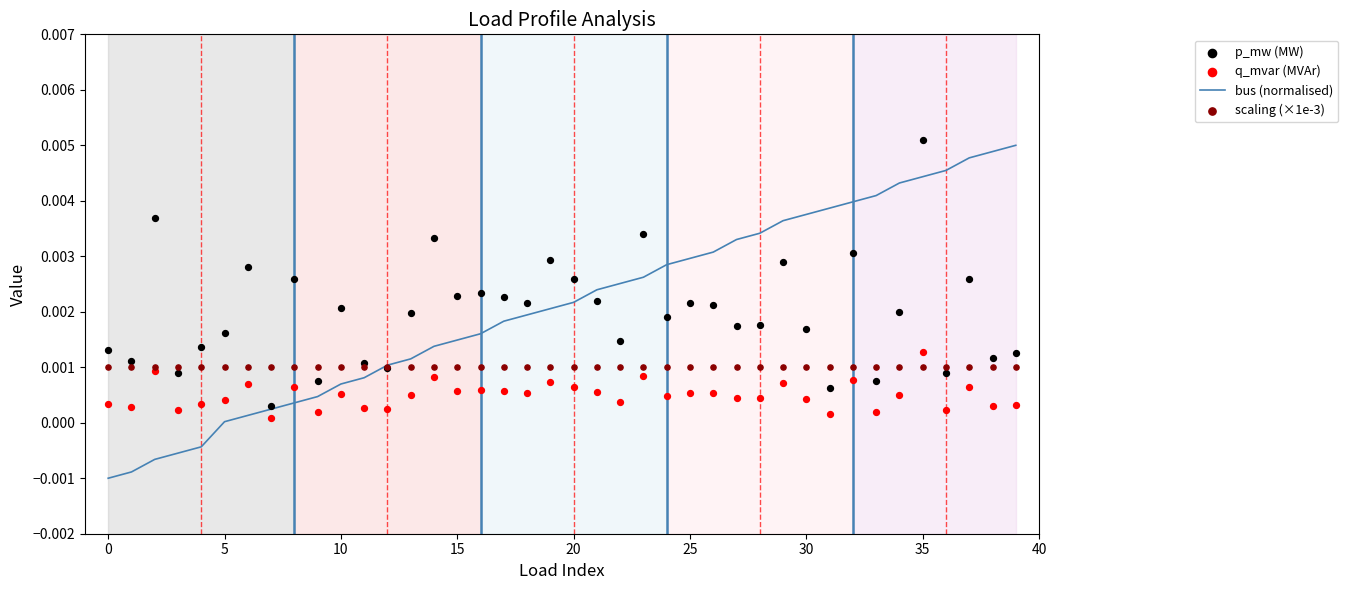

Which series has the widest spread of Y values?

bus (normalised)